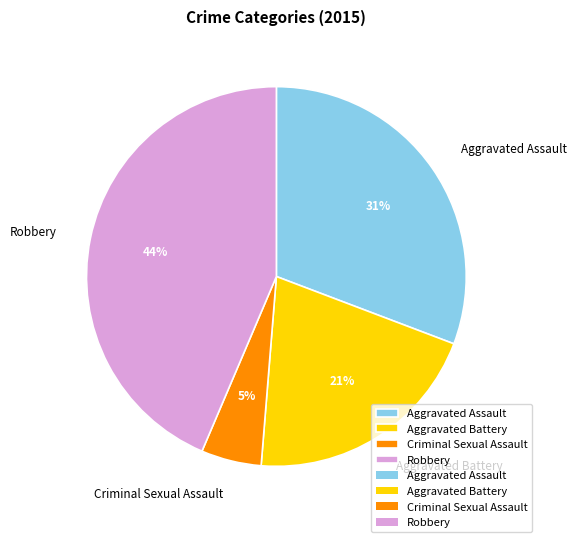

True or false: Criminal Sexual Assault accounts for 5% of the total.

True